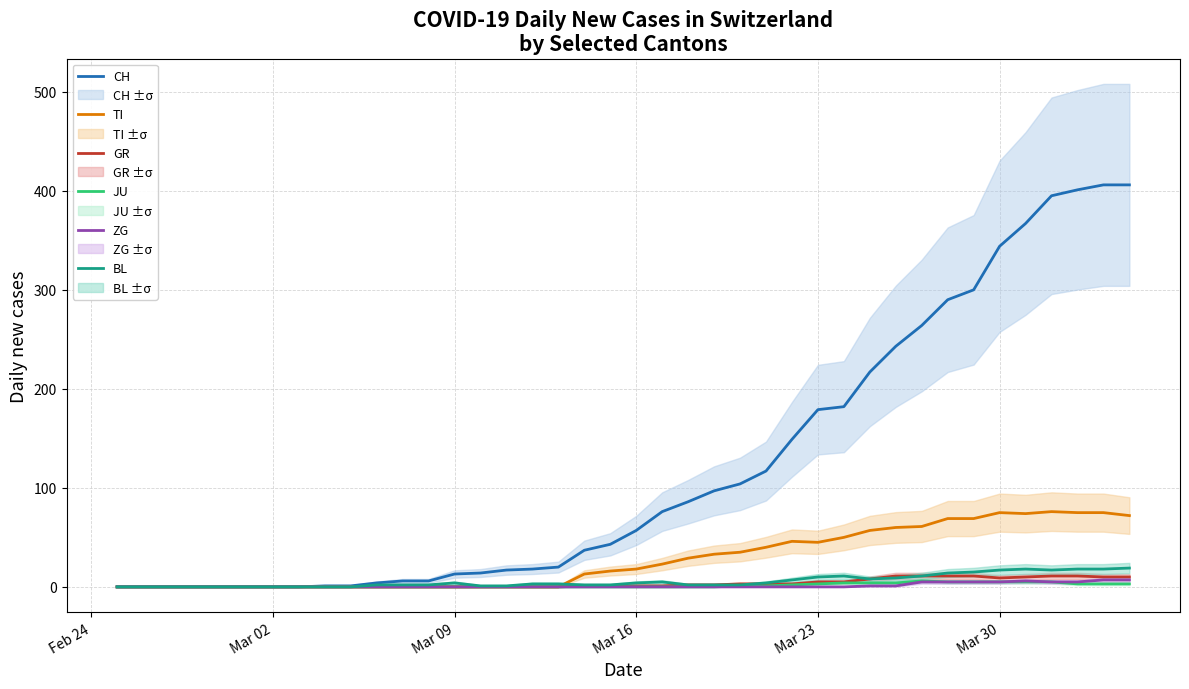

What is the average value of the CH series?

122